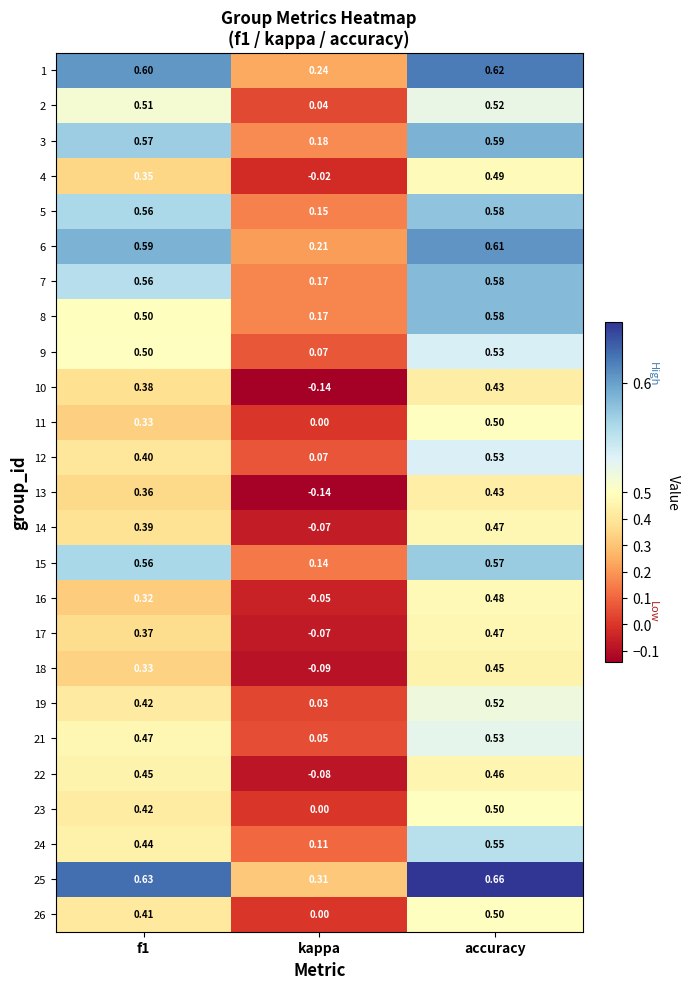

Is the value of 25 at kappa greater than the value of 12 at accuracy?

No